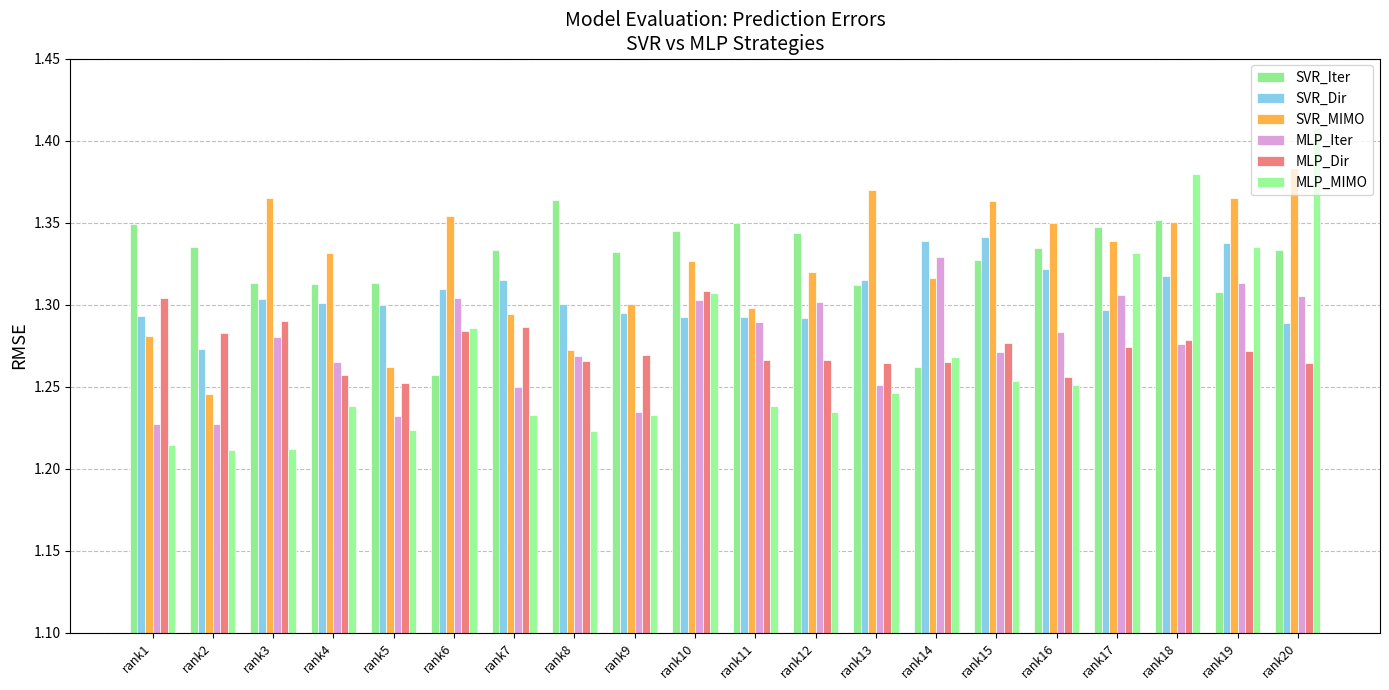

How many series are shown in this chart?

6